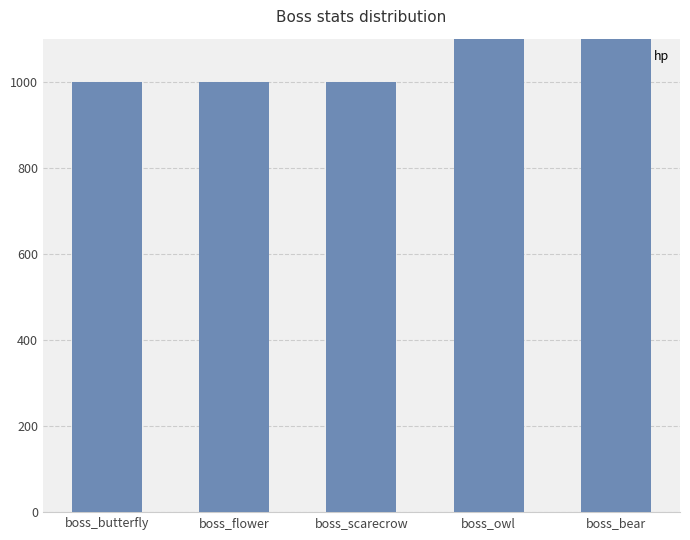

What is the value of the 1st bar from the left?

1000